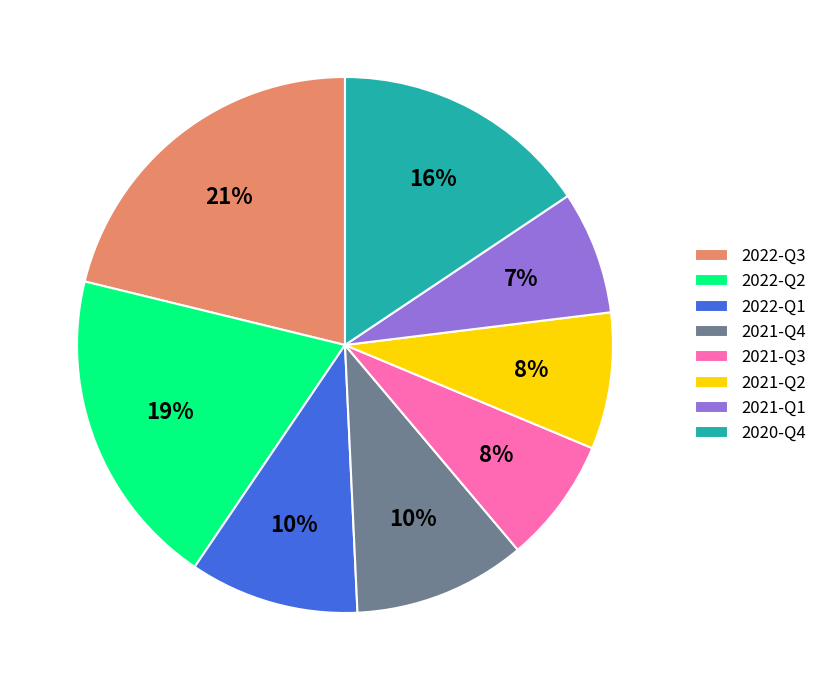

The 2022-Q3 slice represents 14% of the pie. True or false?

False